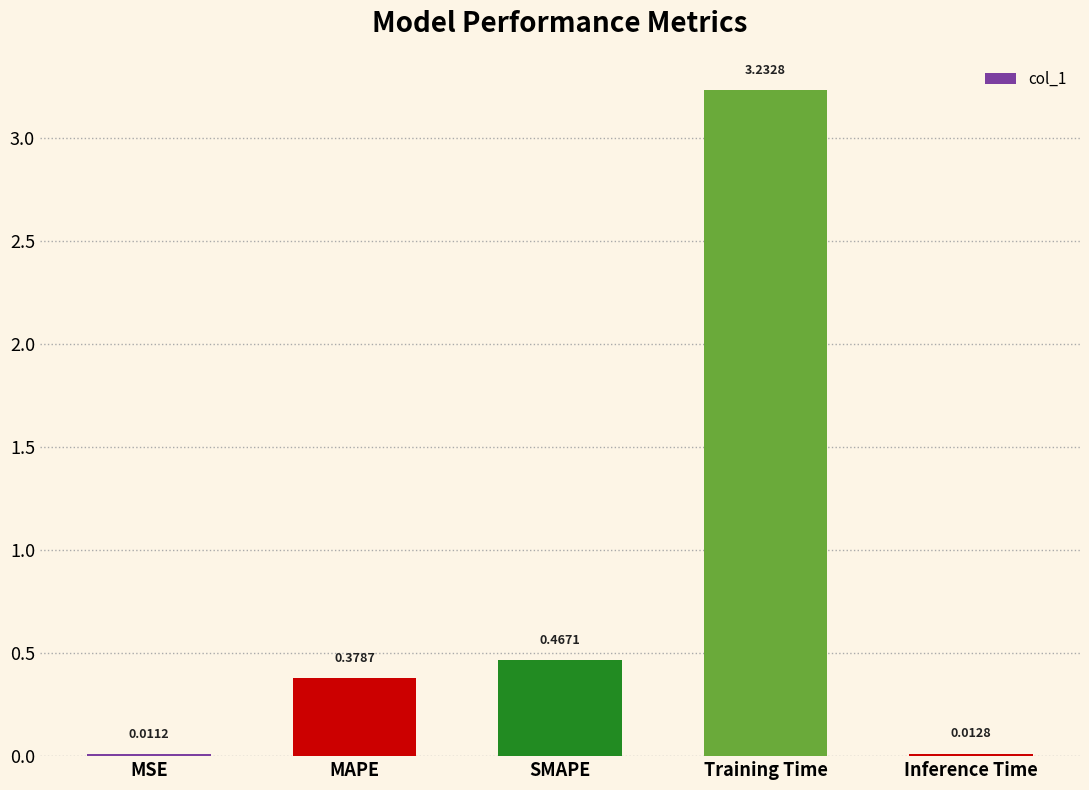

Which category has the lowest value across all series?

MSE